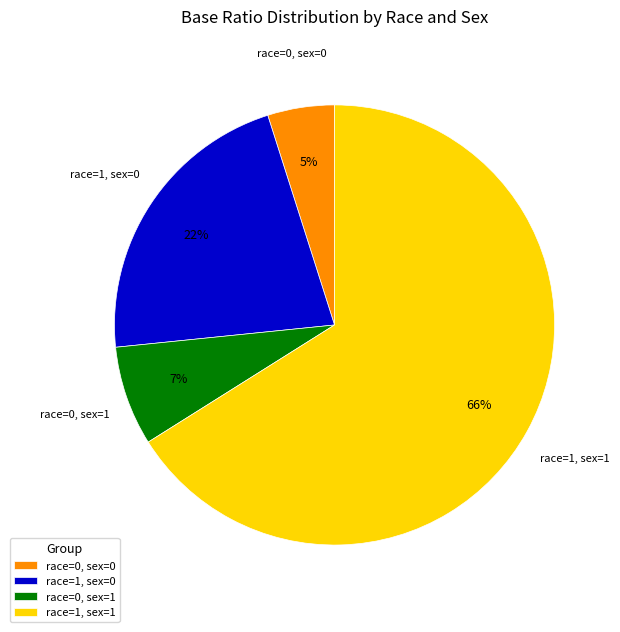

To the nearest percent, what portion does race=0, sex=1 represent?

7%